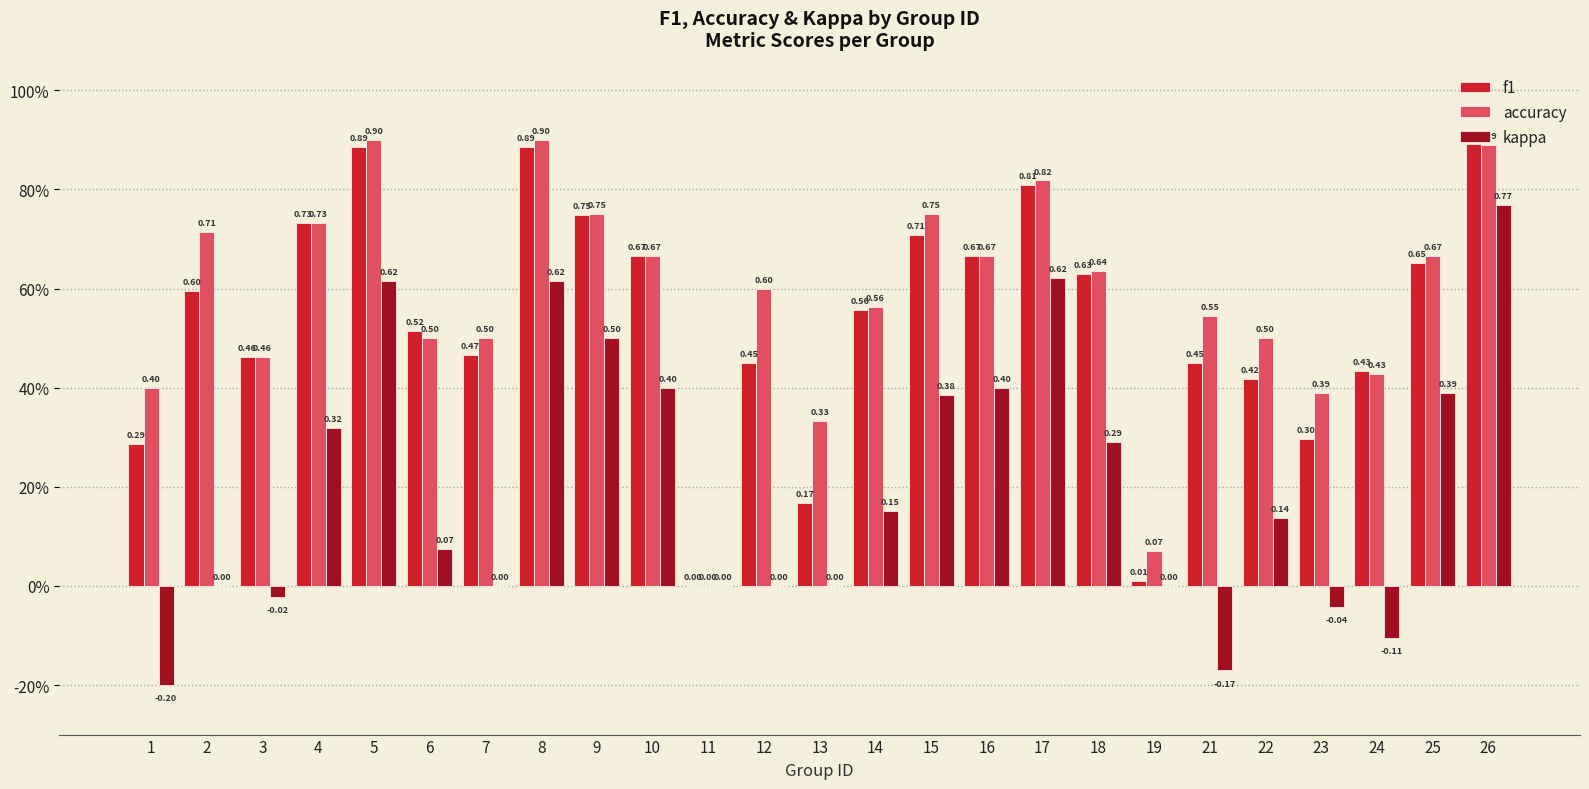

True or false: f1 has a value of 0.5 at 3.

True